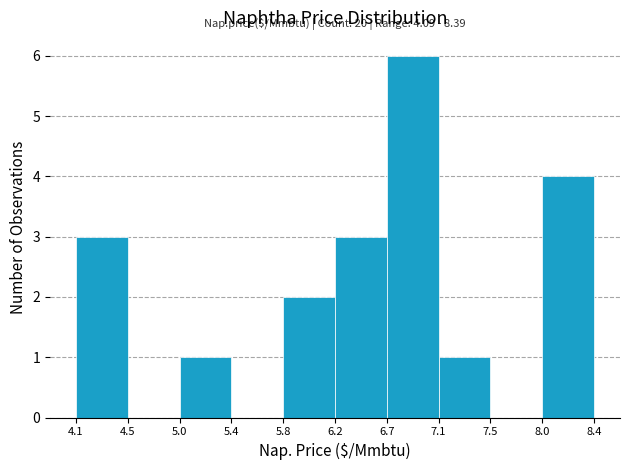

Which range on the x-axis has the tallest bar?

6.7 to 7.1